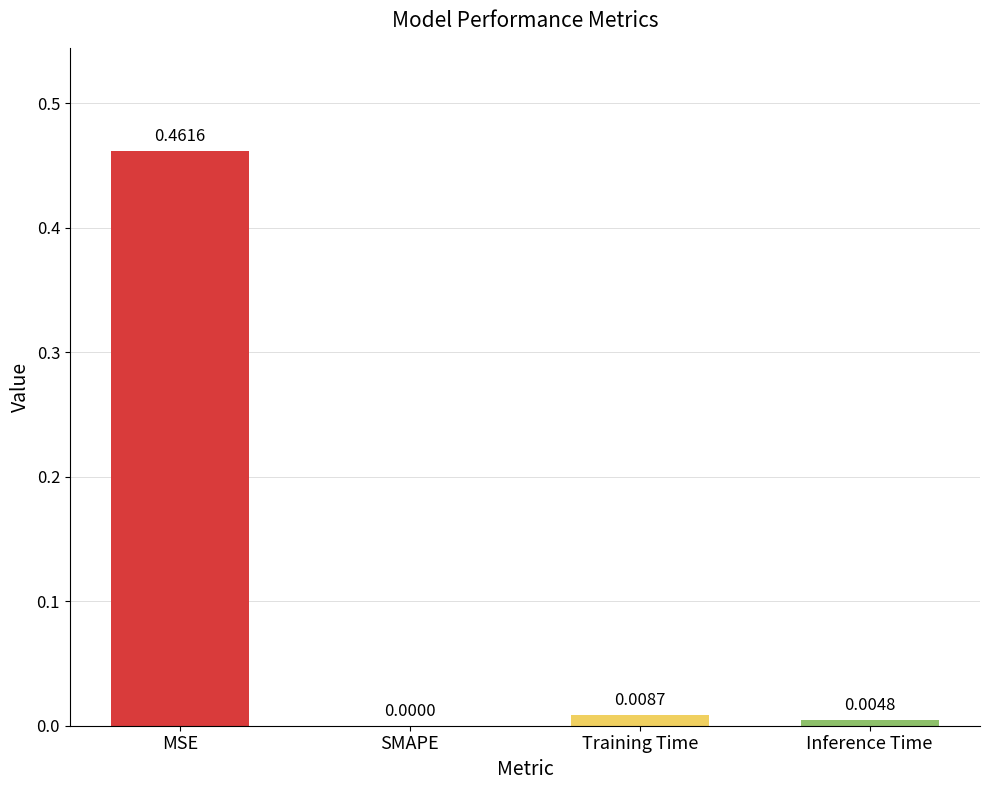

What is the change in value from MSE to SMAPE?

-0.5